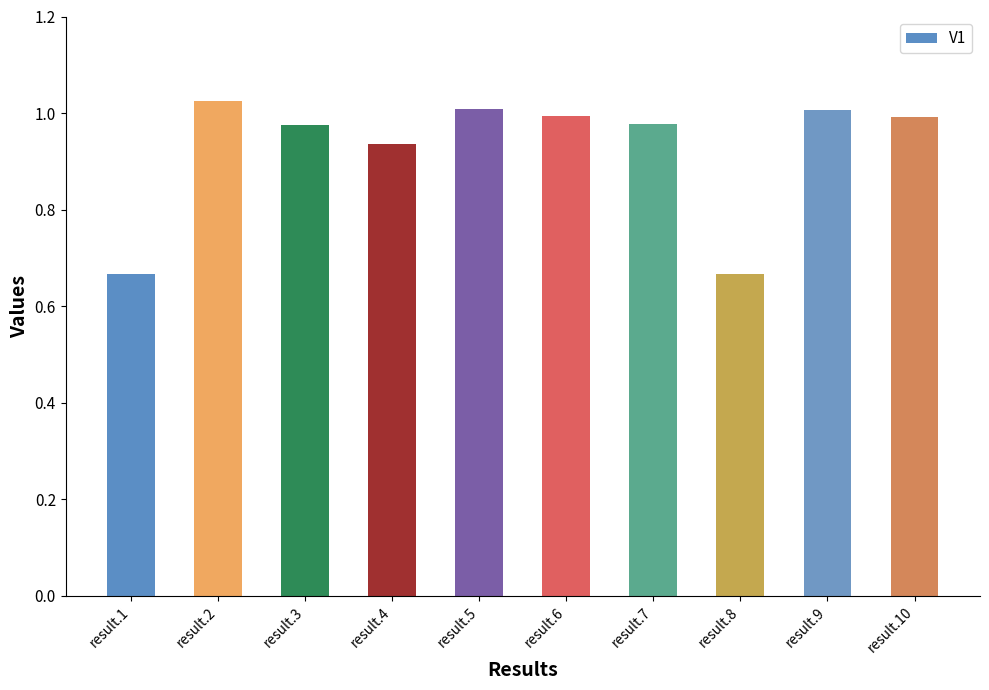

Are the bars horizontal?

No